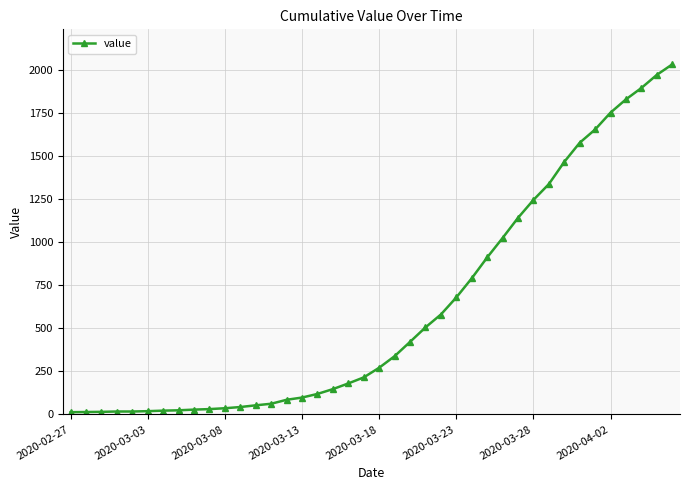

What is the greatest value displayed?

2032